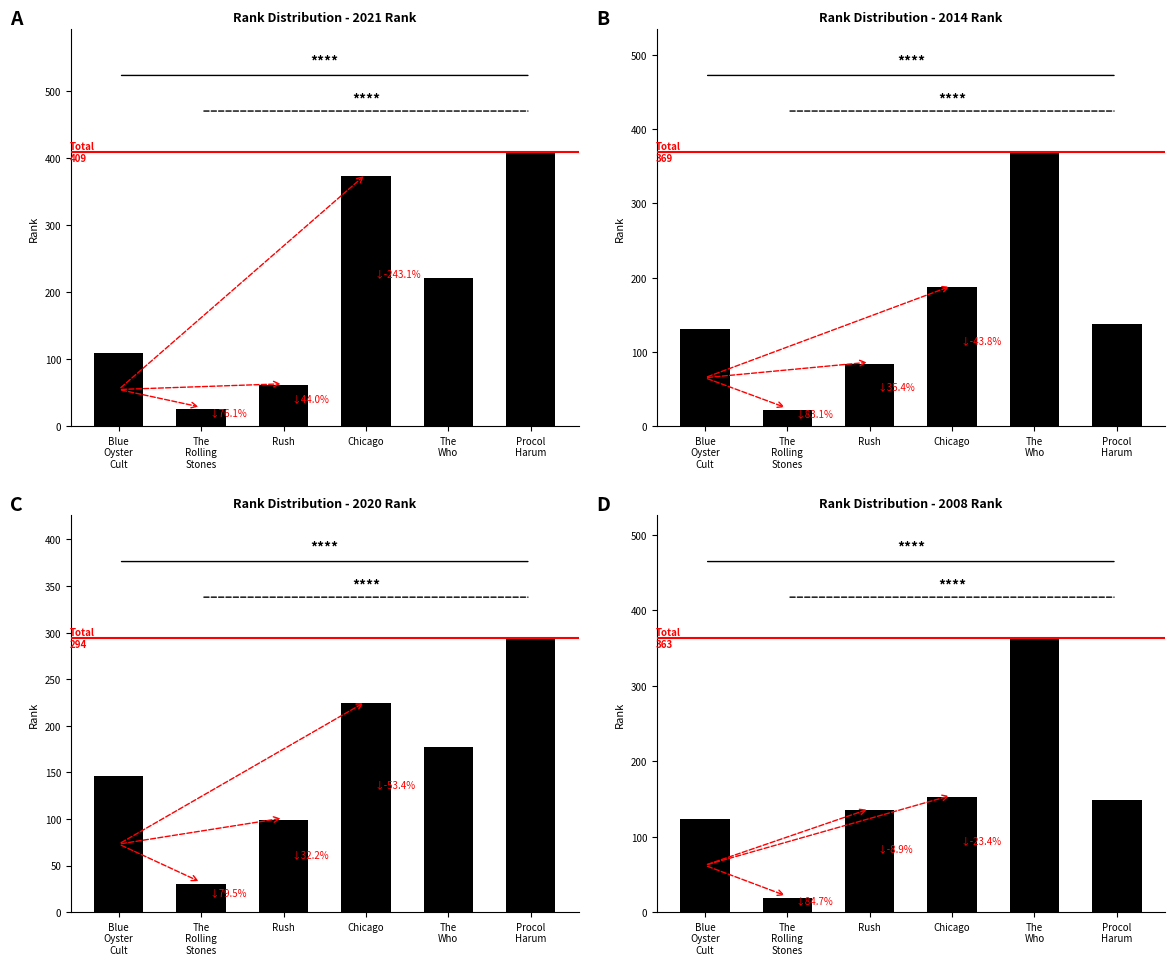

How many bars are there in total?

24